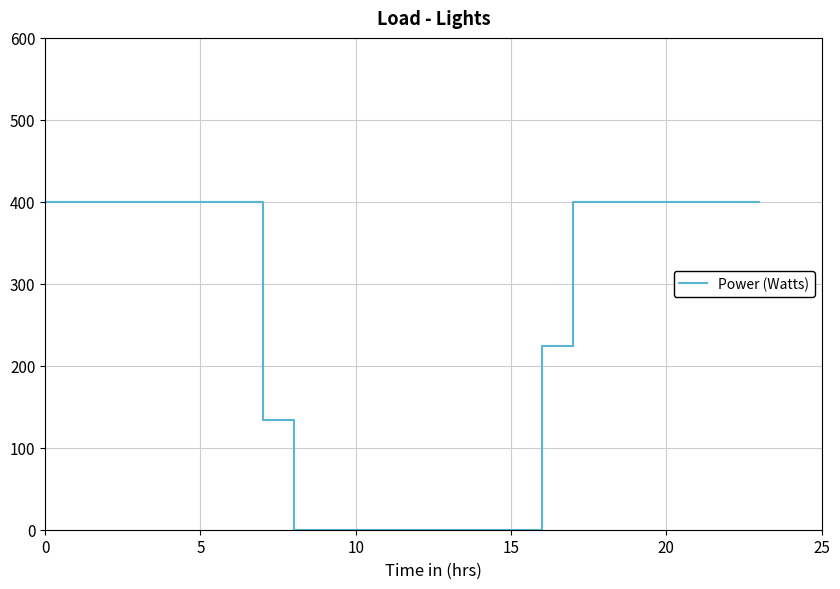

What is the greatest value displayed?

400.0